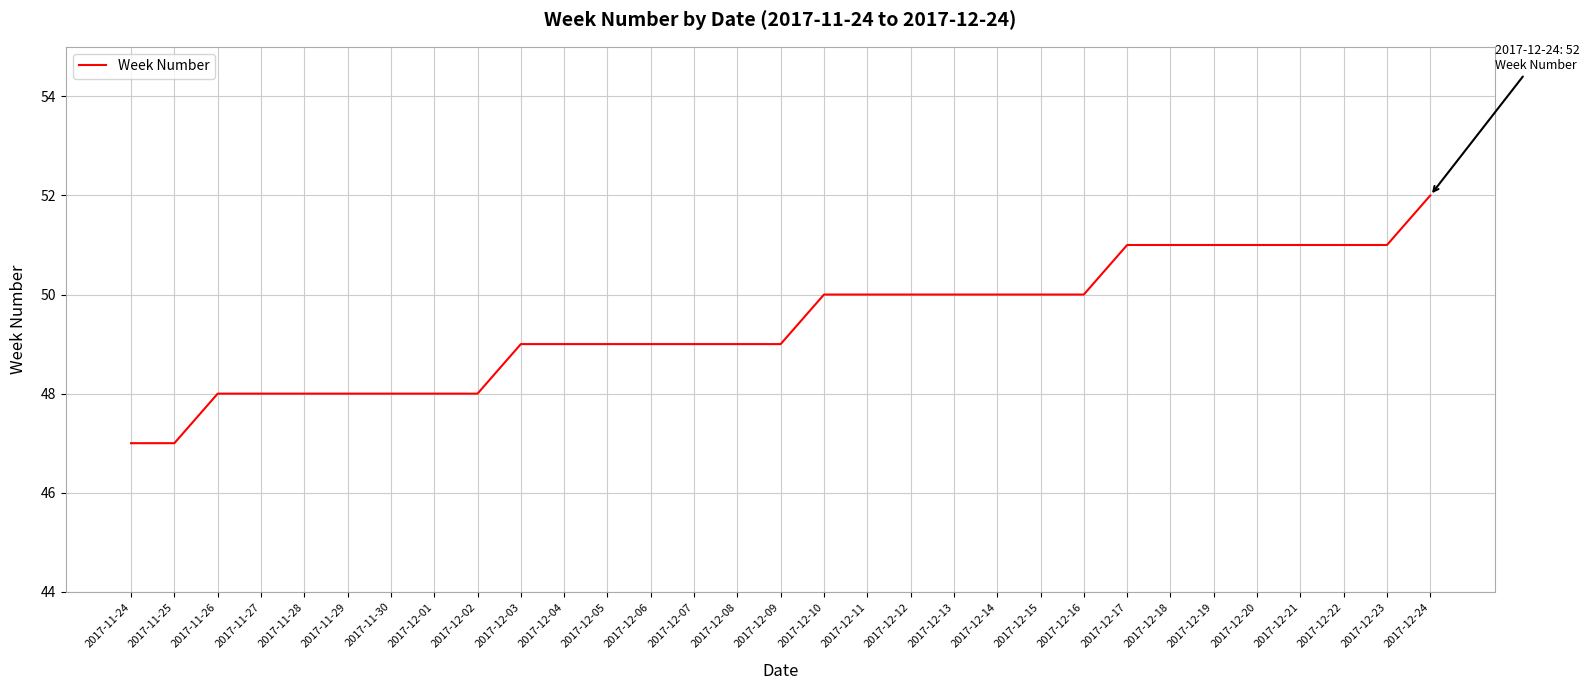

Reading right to left, list all the values displayed in this chart.

52	51	51	51	51	51	51	51	50	50	50	50	50	50	50	49	49	49	49	49	49	49	48	48	48	48	48	48	48	47	47